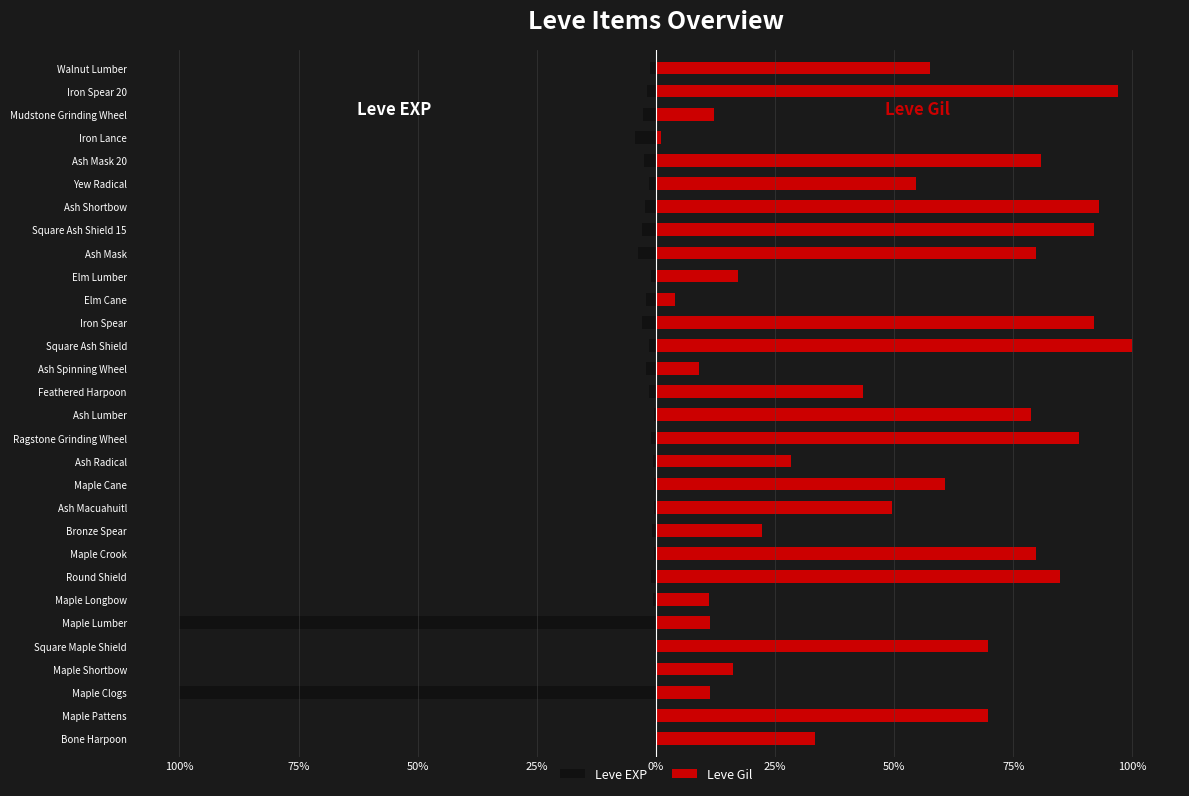

Does the chart contain any negative values?

Yes